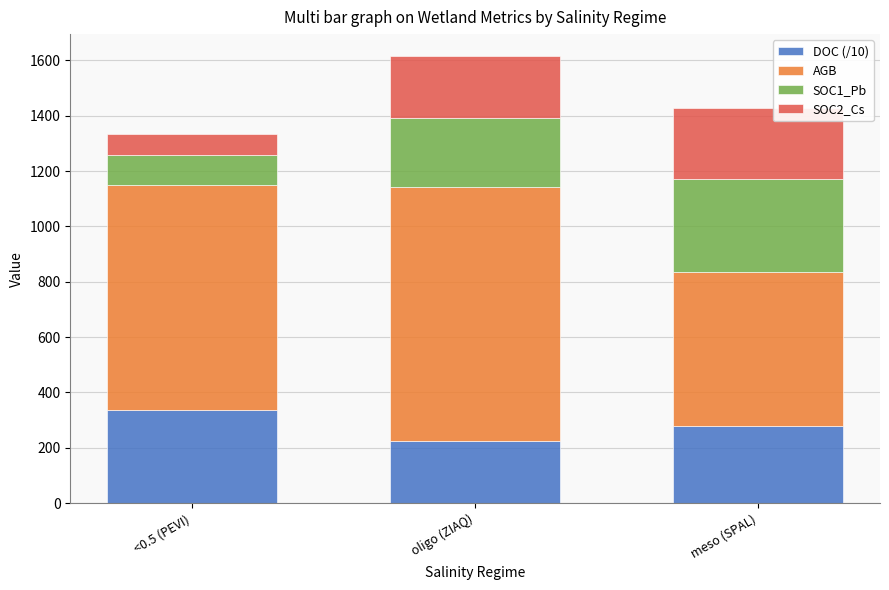

At which label does DOC (/10) reach its peak?

<0.5 (PEVI)